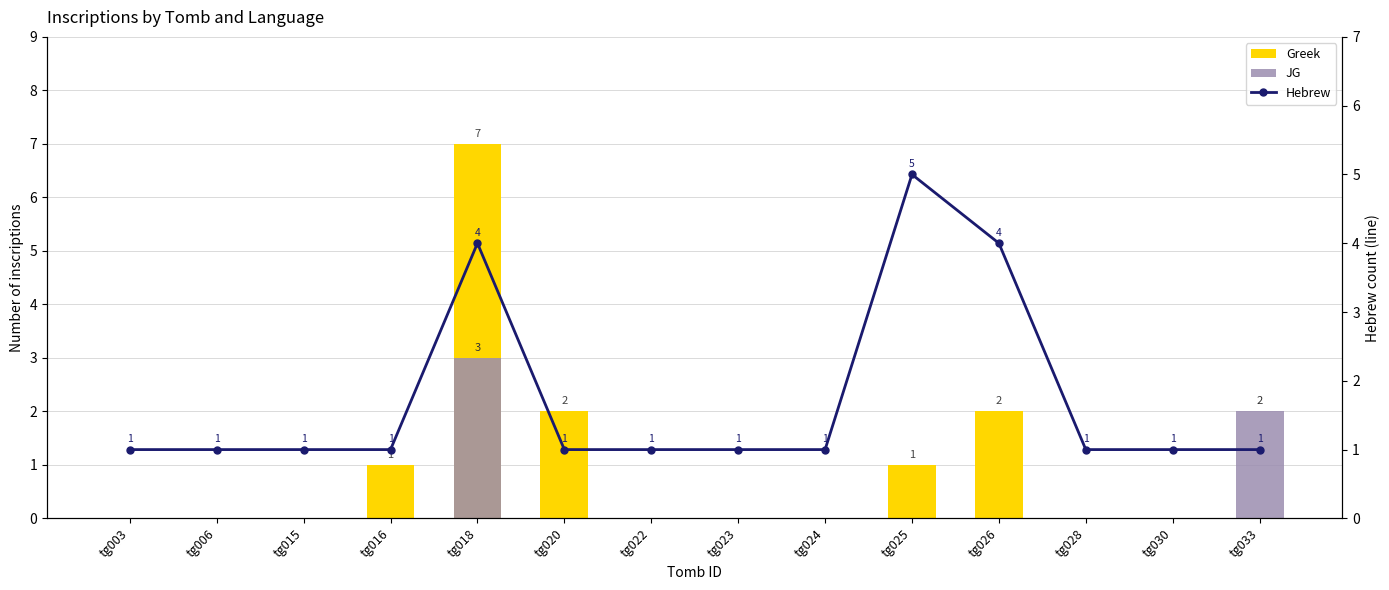

Rank the series by their average value, from highest to lowest.

Hebrew, Greek, JG